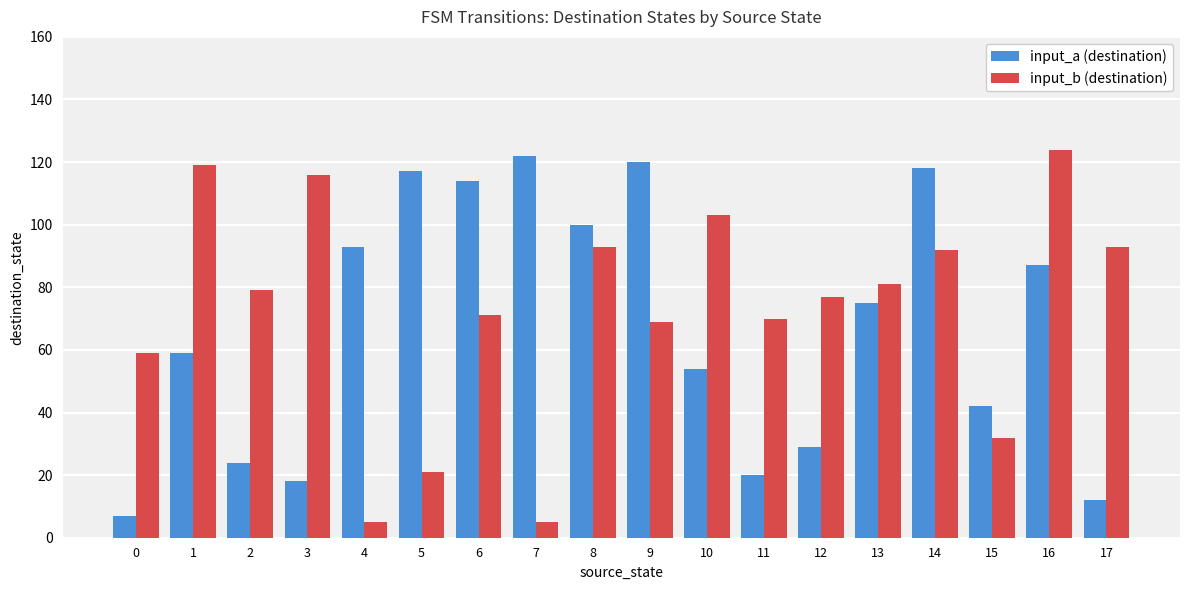

What is the highest value of the input_a (destination) series?

122